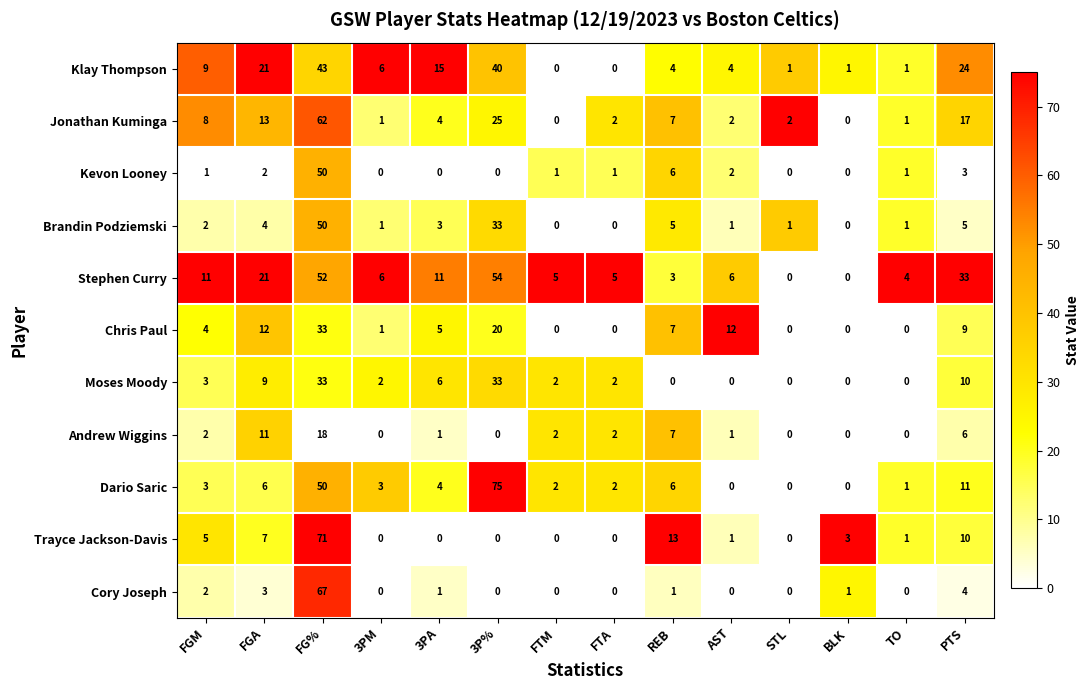

Which series has the largest range (max minus min)?

Dario Saric